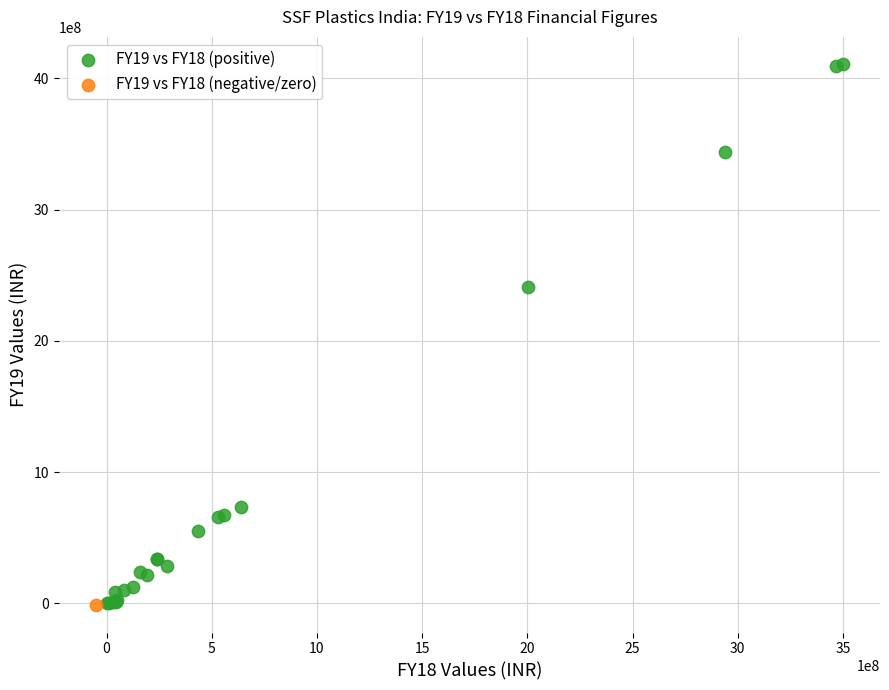

What are all the series names shown in the legend?

FY19 vs FY18 (positive), FY19 vs FY18 (negative/zero)